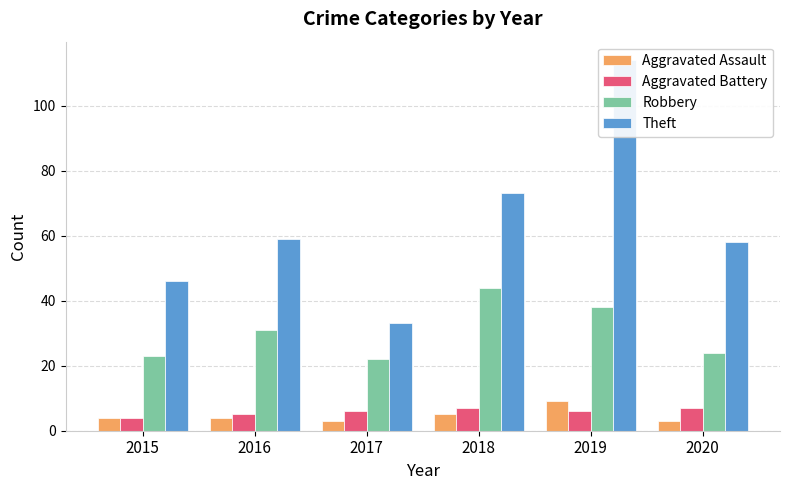

The Robbery series shows 31 at 2016. True or false?

True